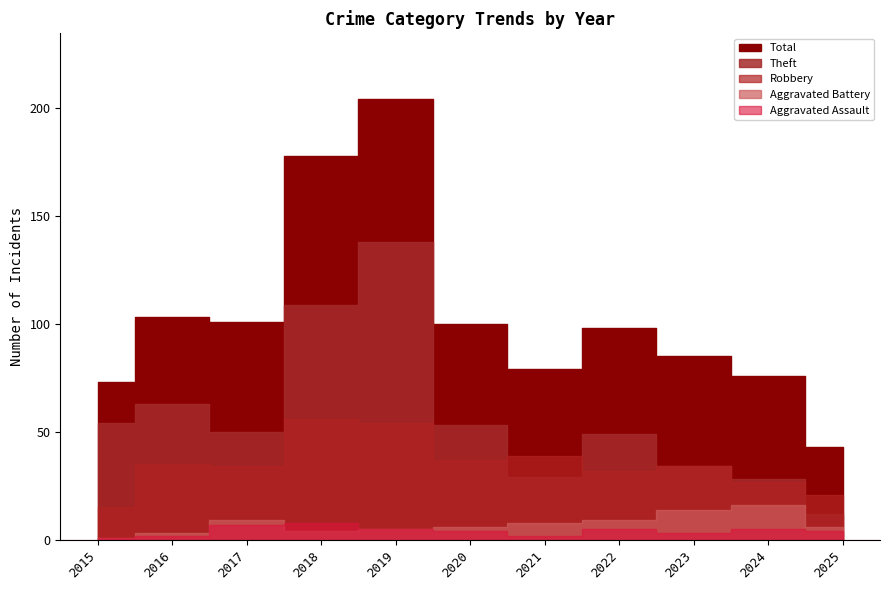

What is the maximum value for Robbery?

56